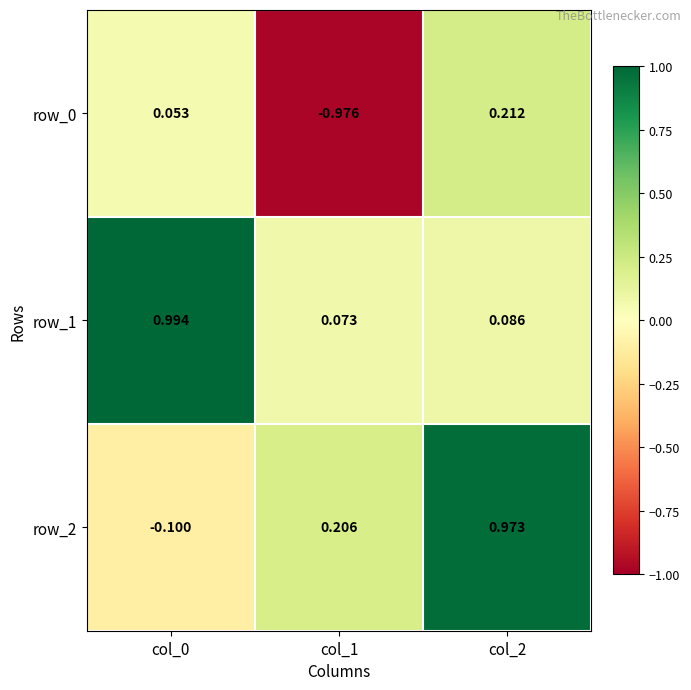

Is the value of row_1 at col_1 greater than the value of row_2 at col_2?

No